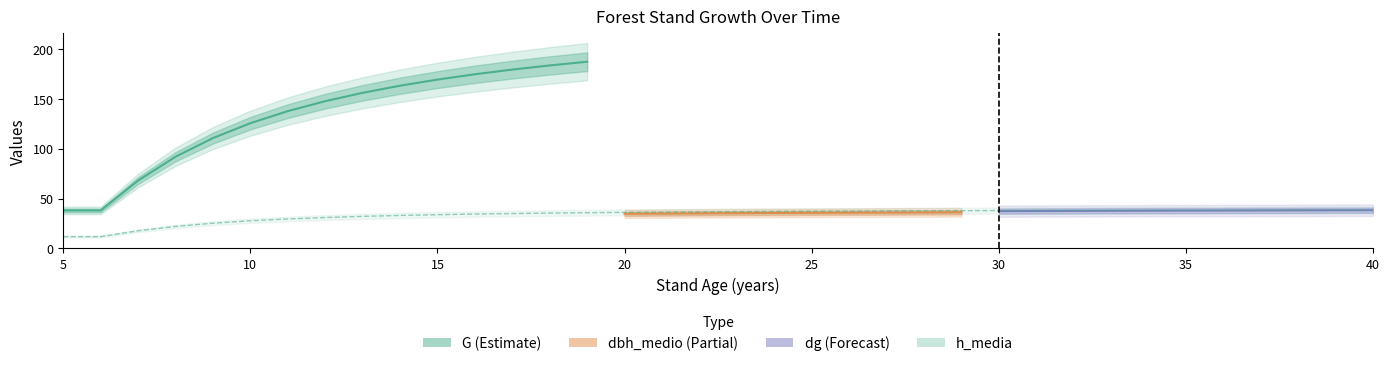

How many lines are shown in the chart?

4